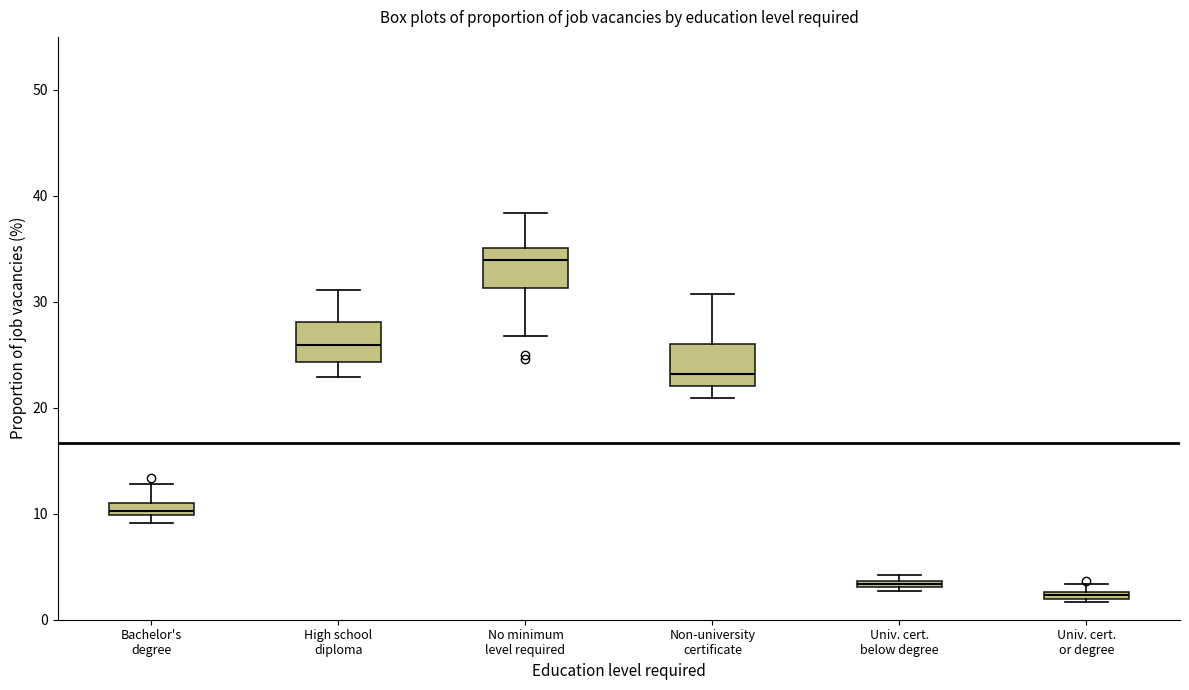

Where is the upper edge of the box for Univ. cert. or degree on the y-axis? The values are not printed on the chart, so give them approximately, as read against the axis.

3